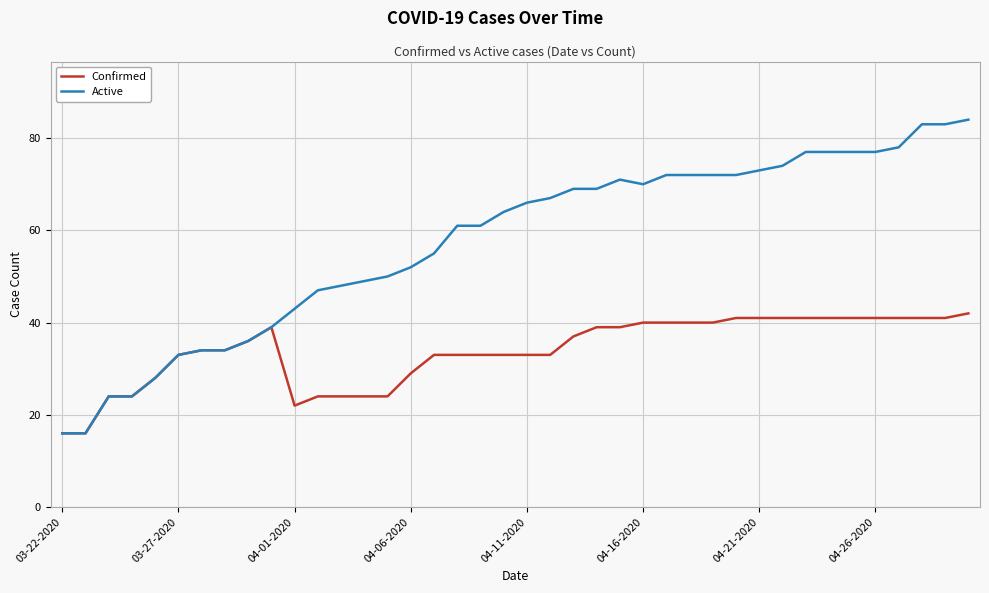

Which series has the largest range (max minus min)?

Active